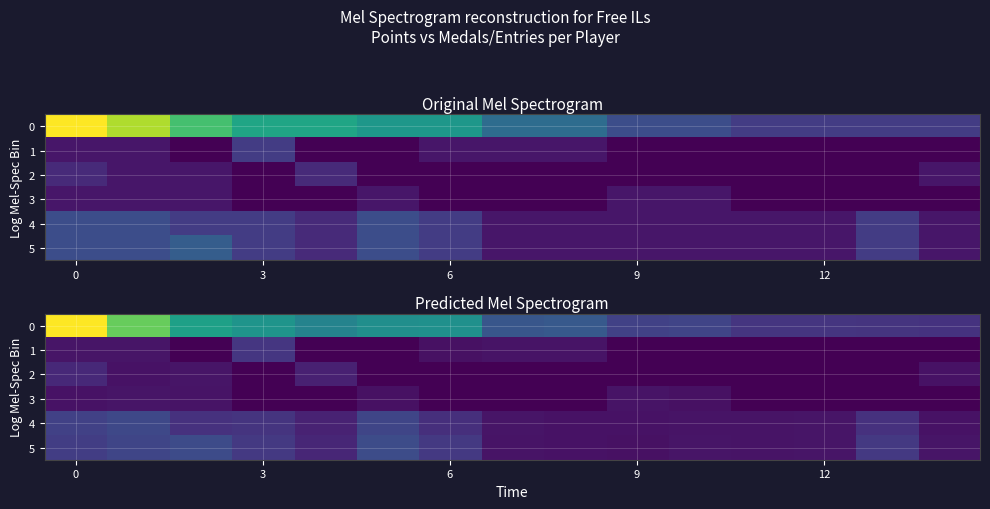

Which series has the widest spread of values?

row_0